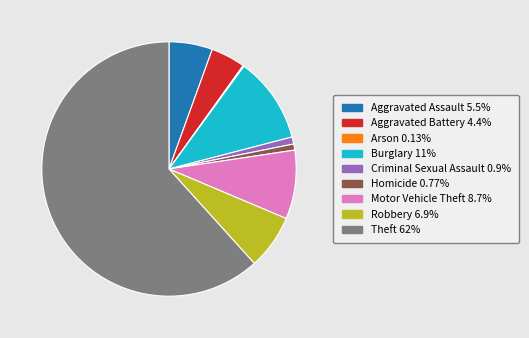

What is the largest slice in the pie chart?

Theft